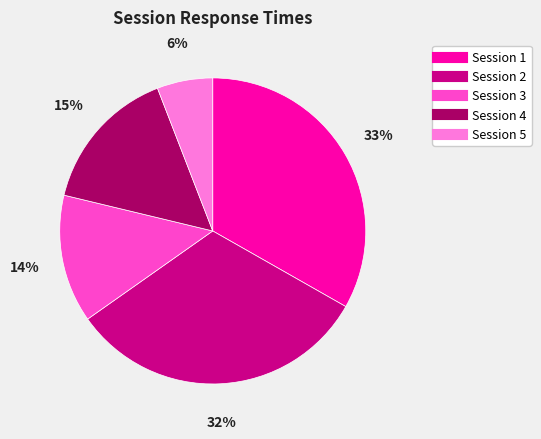

To the nearest percent, what is the difference between the largest and smallest slice percentages?

27%